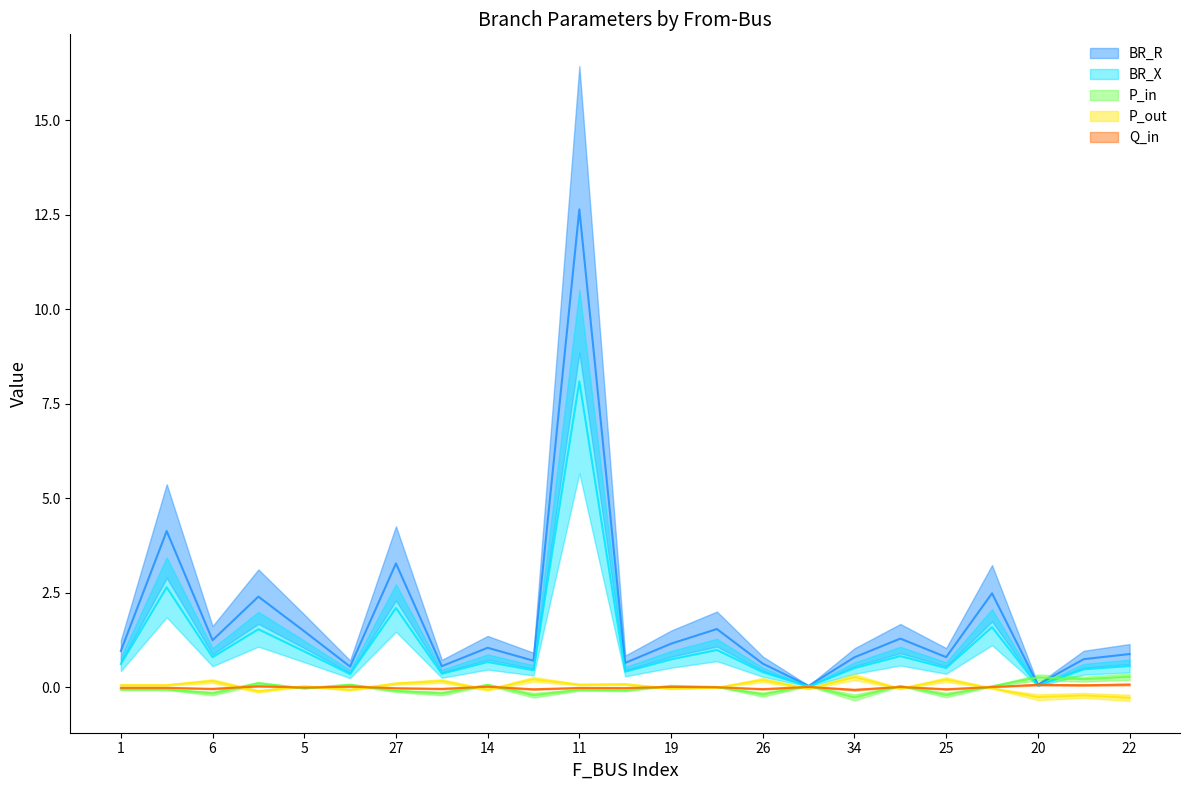

What is the maximum value for BR_R?

12.6